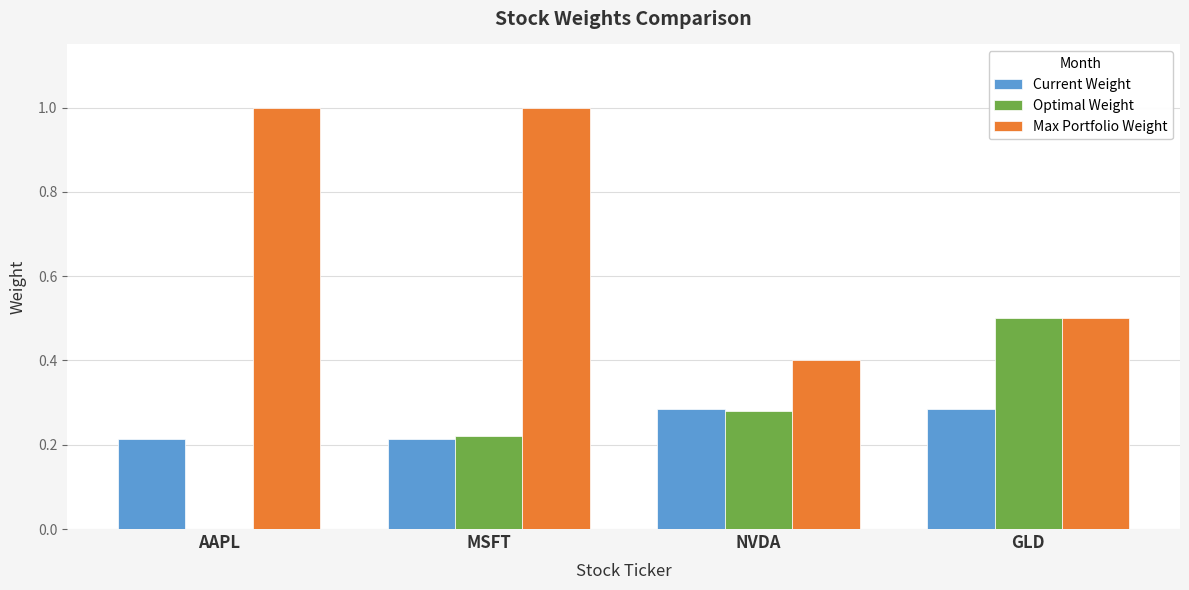

How many groups of bars are there?

4